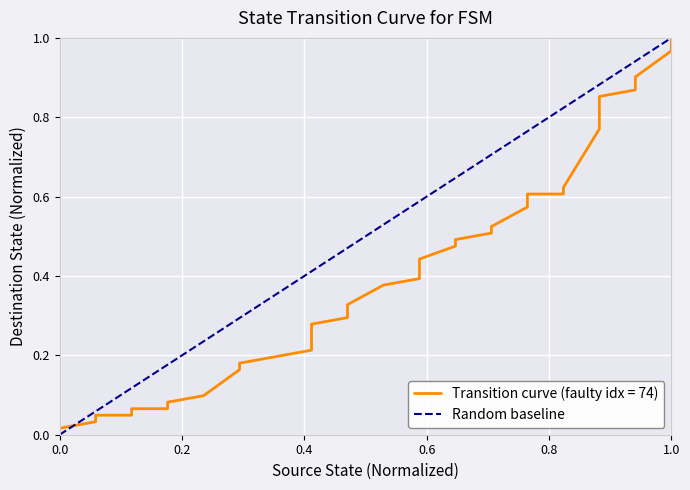

Is it true that the value at 1.0 is 2?

False